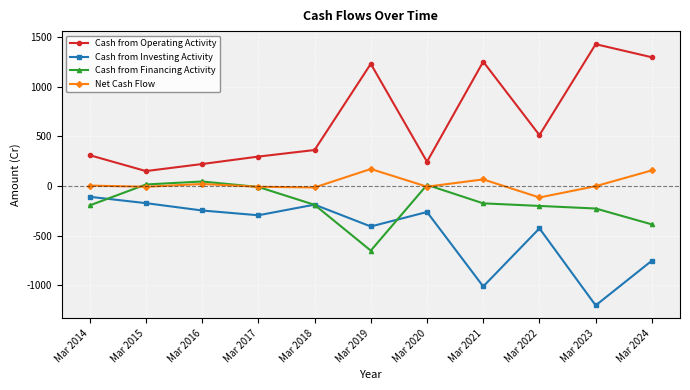

The Cash from Operating Activity series shows 221 at Mar 2016. True or false?

True